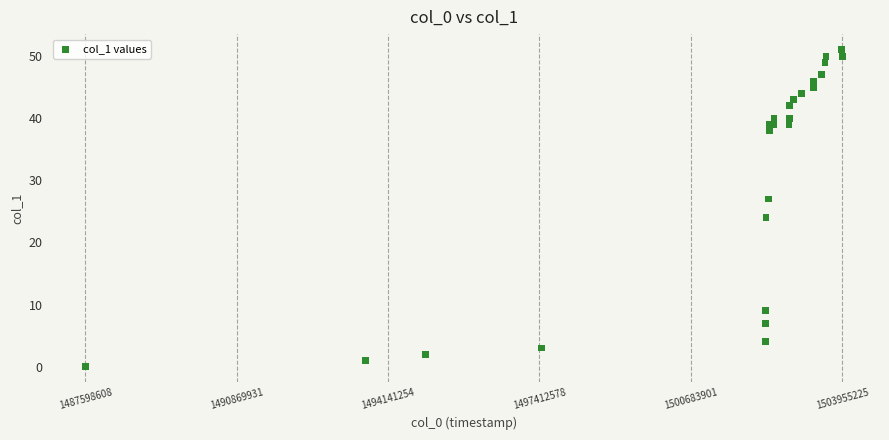

What Y value in the scatter plot is closest to 25?

24